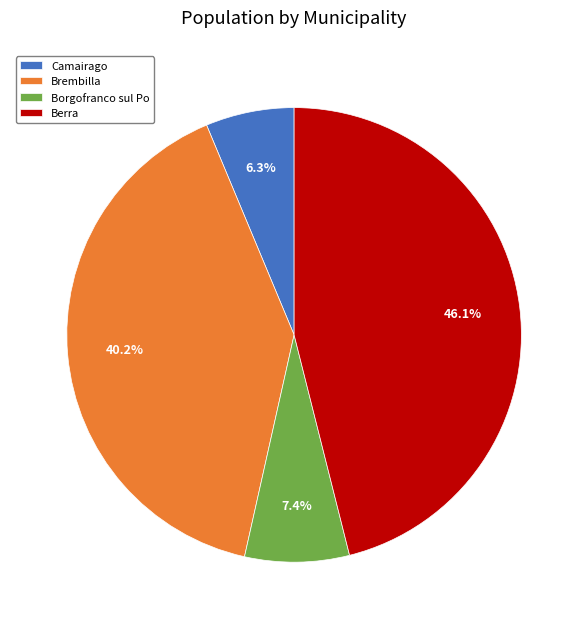

Count the number of slices in the pie.

4